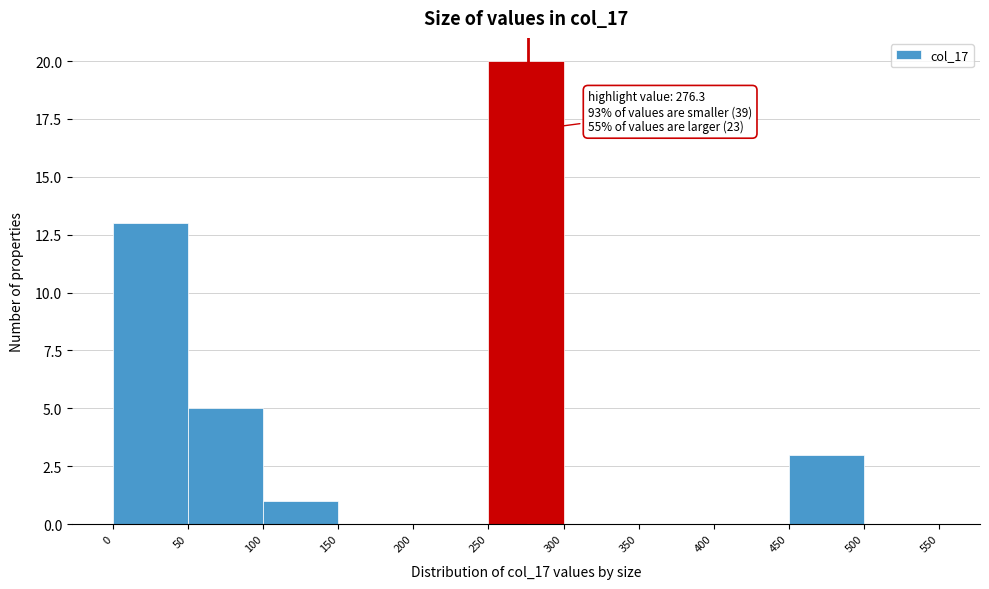

Which range on the x-axis has the tallest bar?

250 to 300